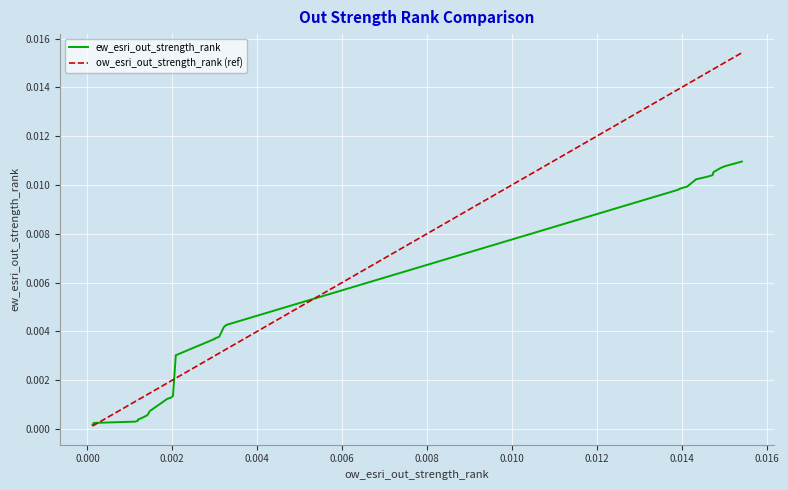

How many lines are shown in the chart?

2